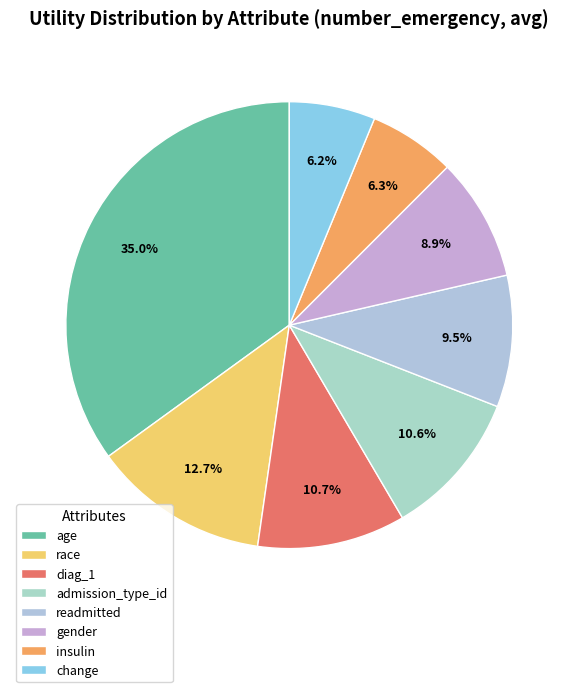

Does any single category account for the majority?

No